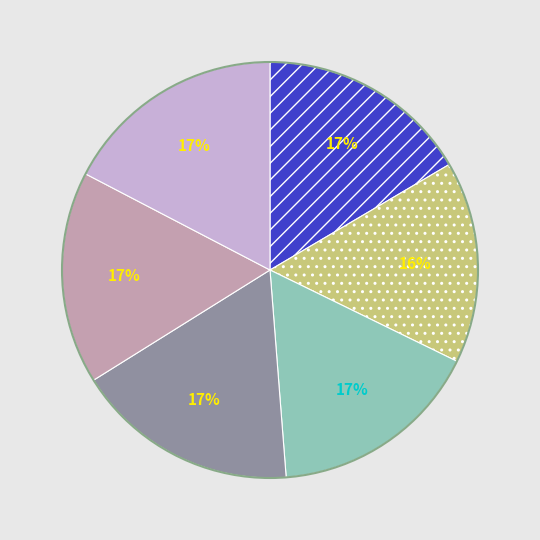

To the nearest percent, what is the average slice percentage?

17%